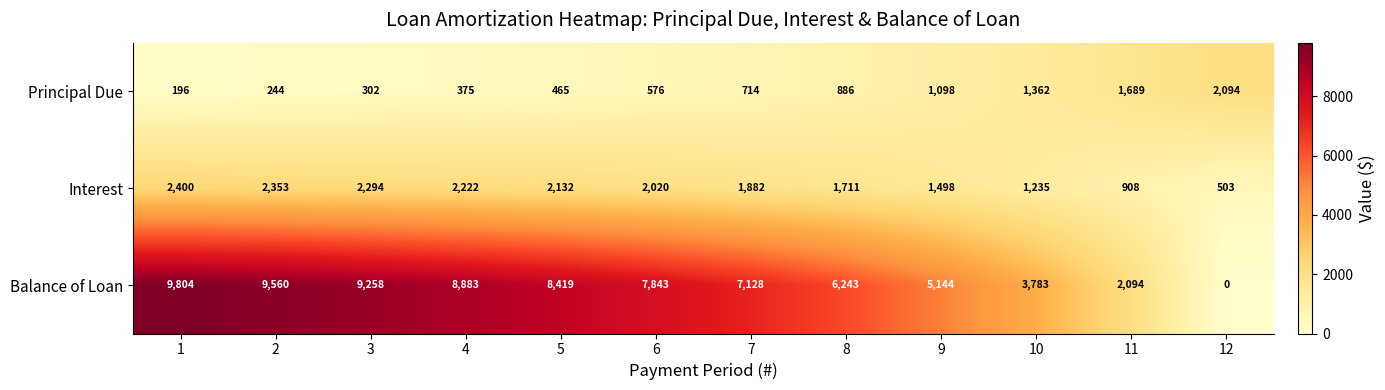

List the series in order of their peak value, highest first.

Balance of Loan, Interest, Principal Due